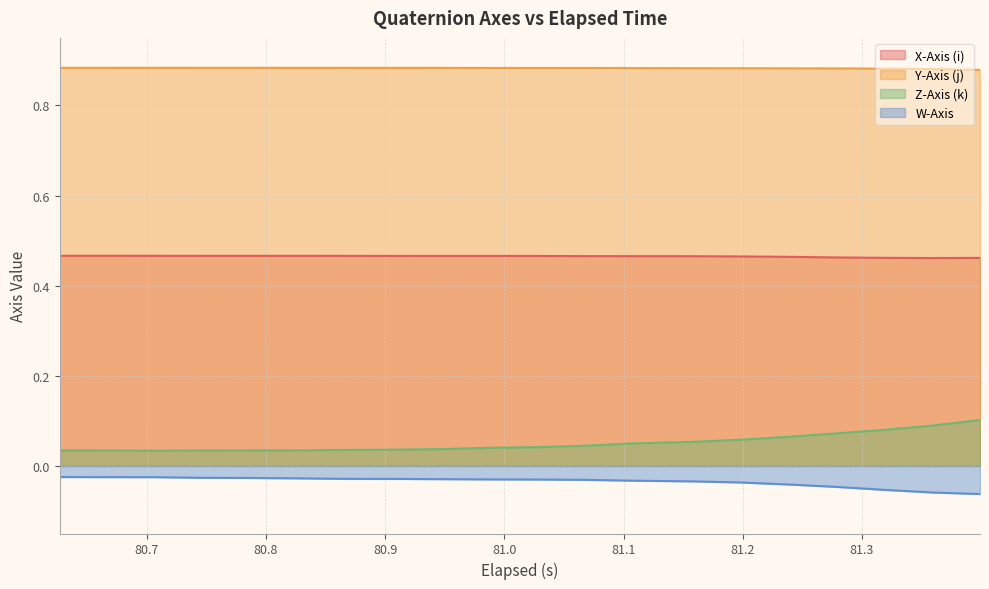

True or false: Z-Axis (k) and Y-Axis (j) cross at least once.

False